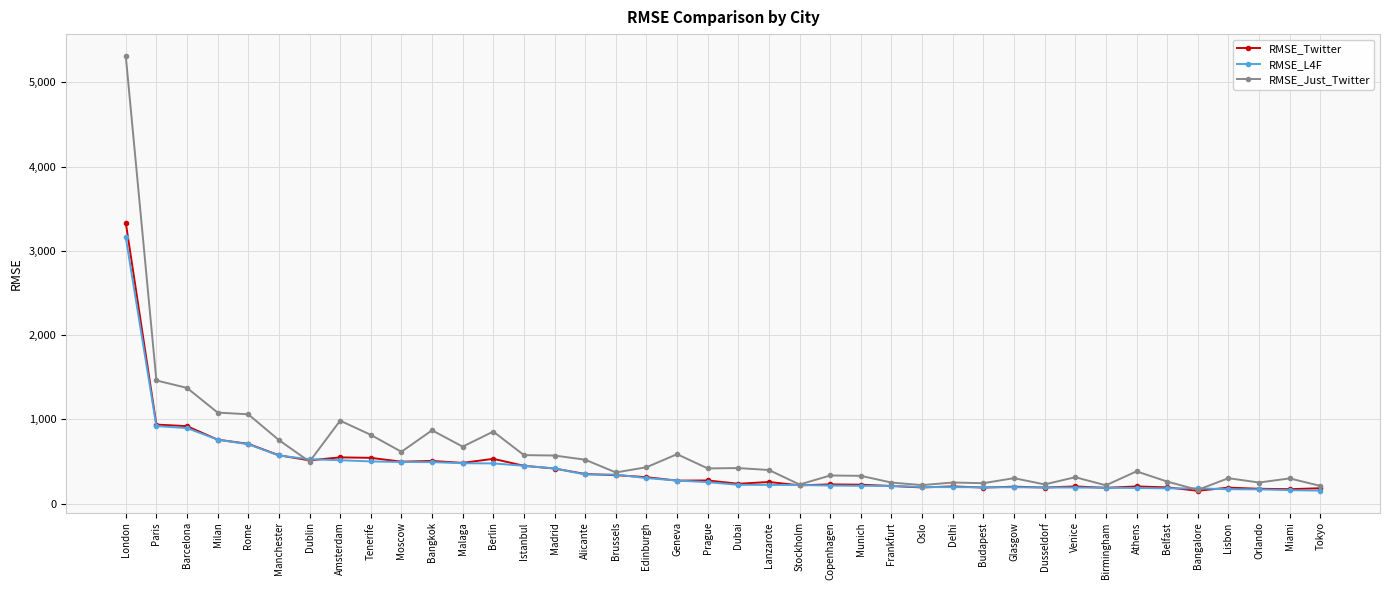

Does the chart have visible grid lines?

Yes